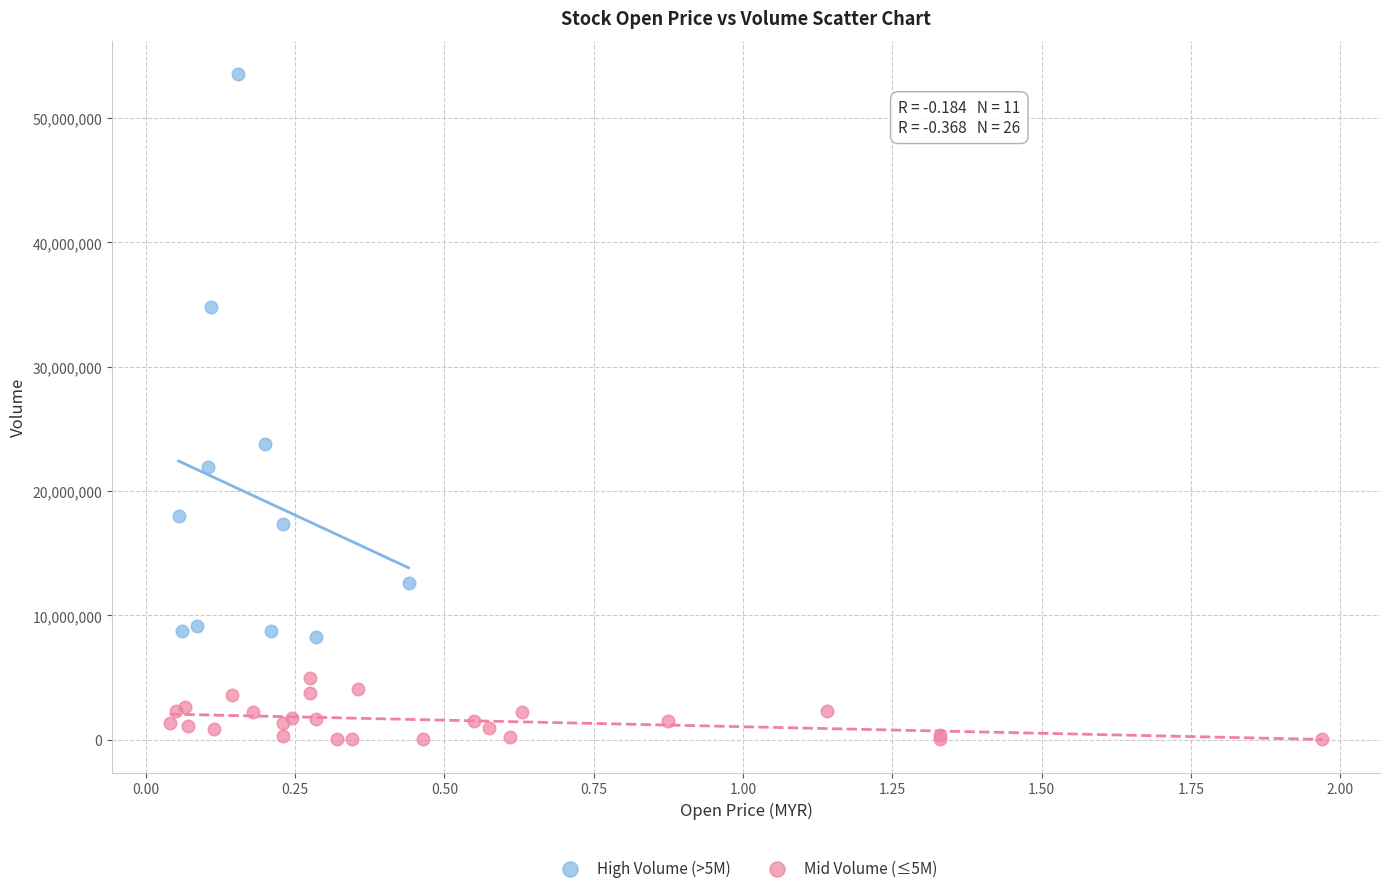

Which series contains the lowest Y value?

Mid Volume (≤5M)